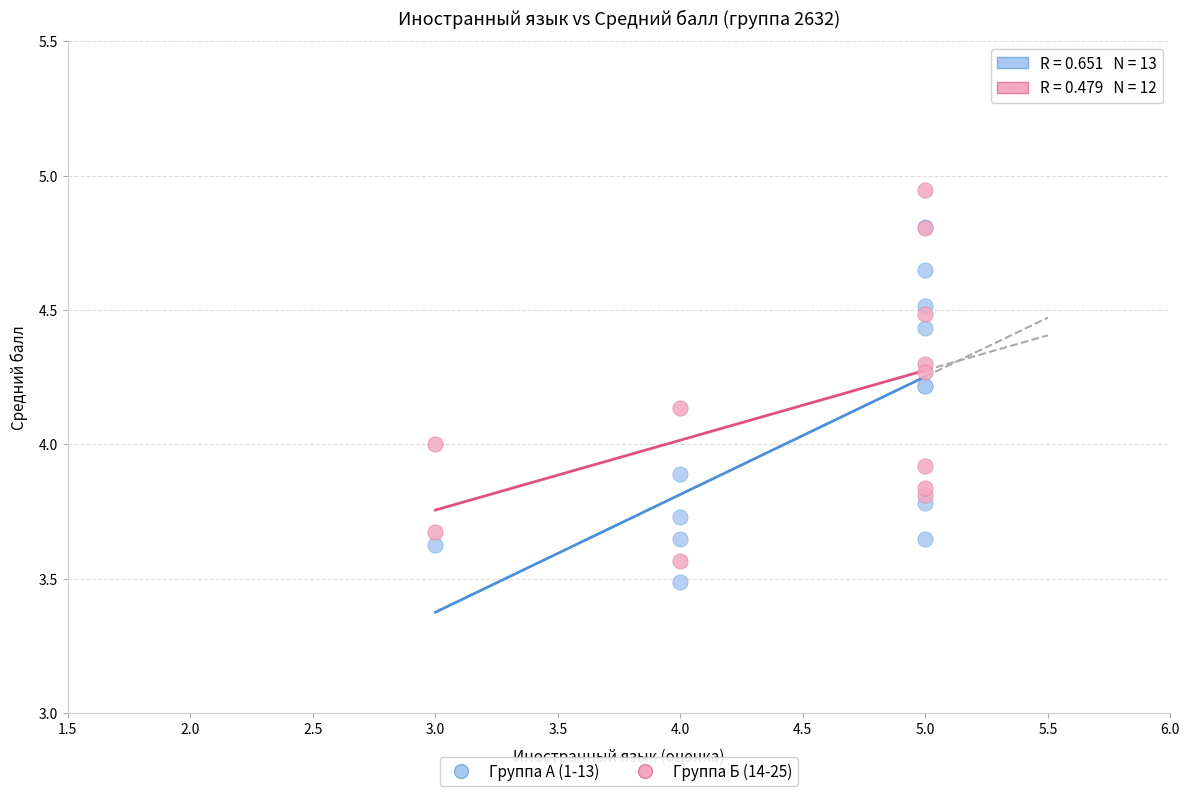

What are all the series names shown in the legend?

Группа А (1-13), Группа Б (14-25)